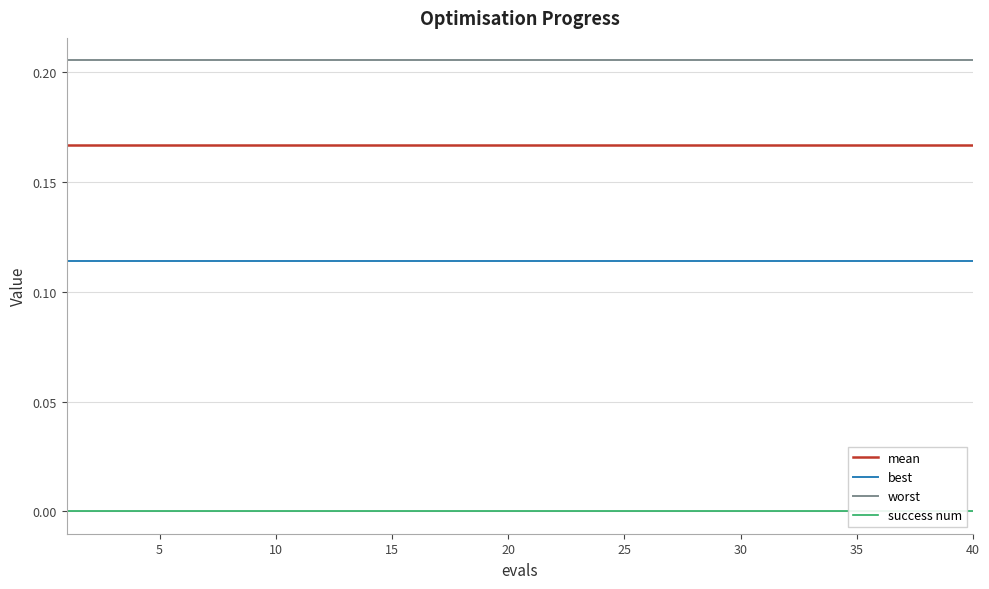

What is the average value of the mean series?

0.2